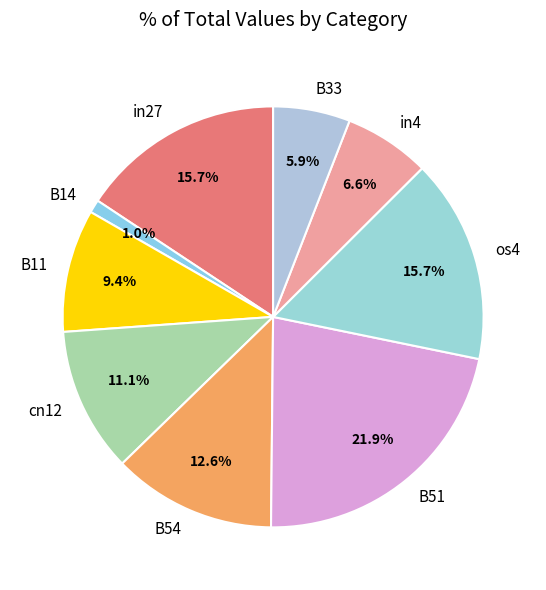

Is there any slice that represents more than half of the pie?

No